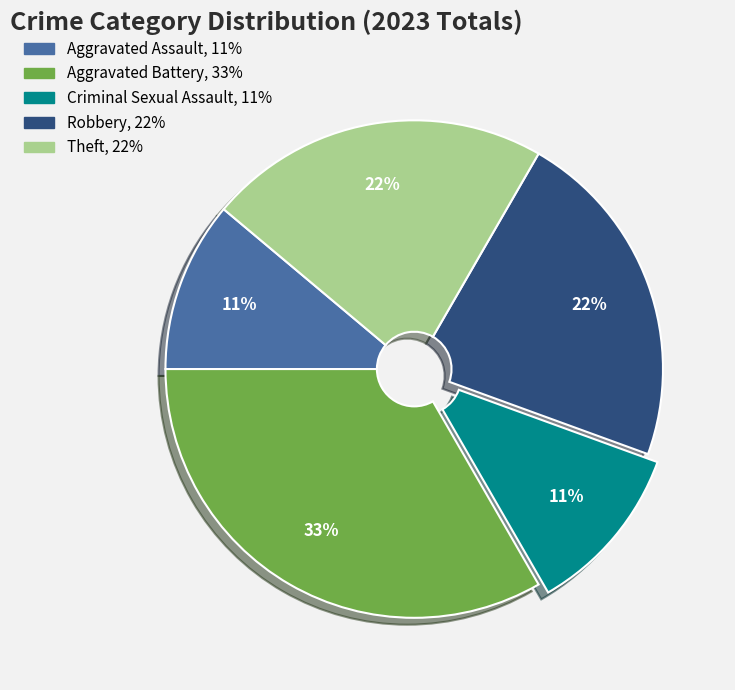

To the nearest percent, what percentage of the pie is Aggravated Assault?

11%